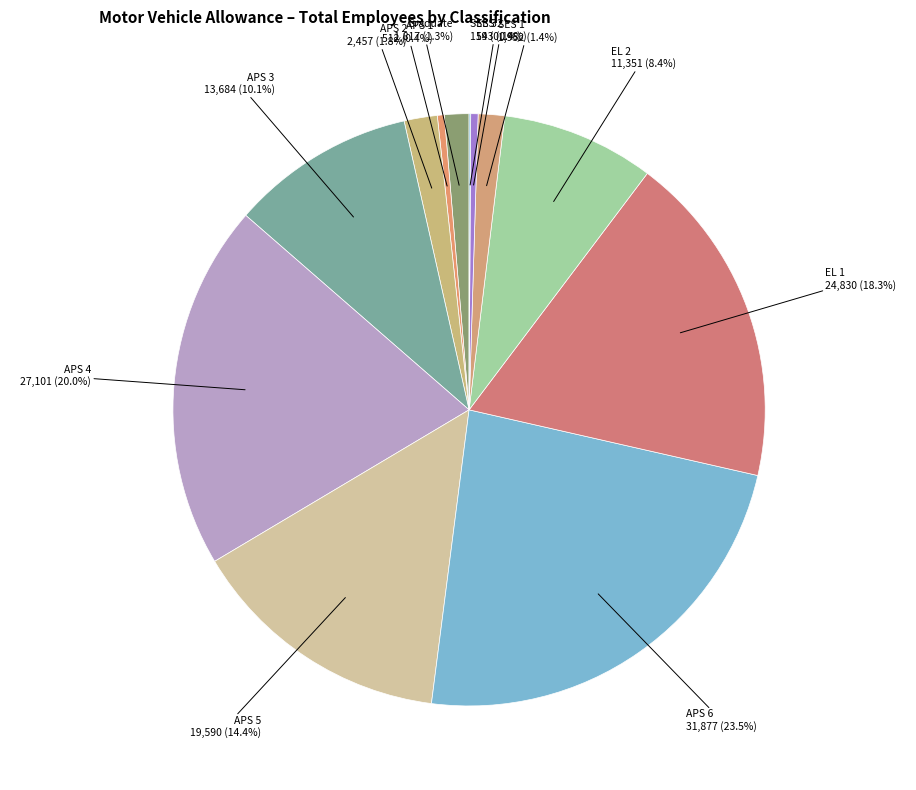

Which category has the biggest portion of the pie?

APS 6